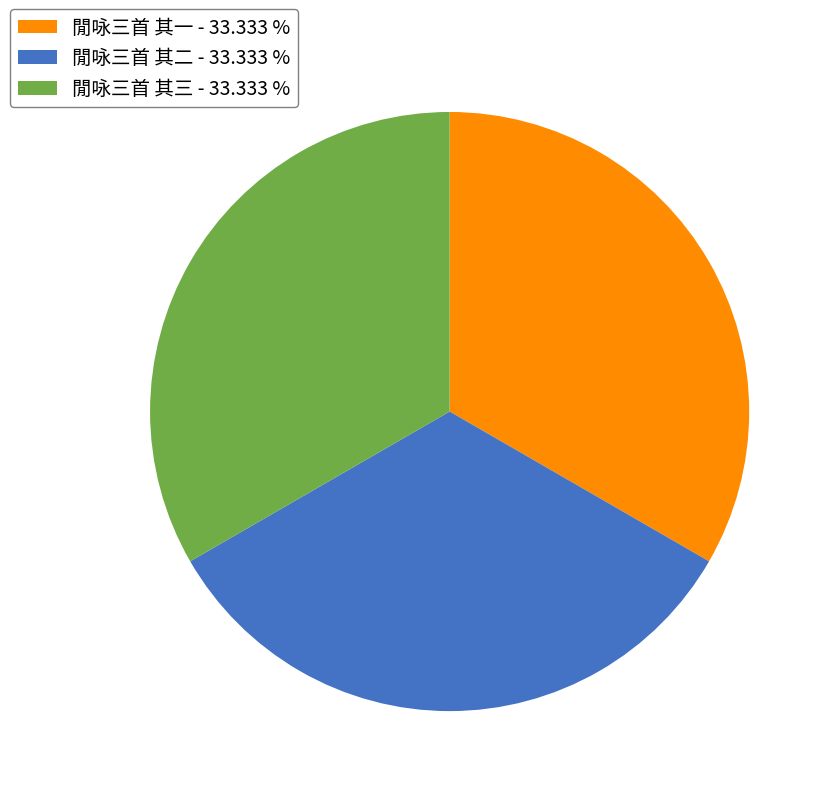

Is there any slice that represents more than half of the pie?

No